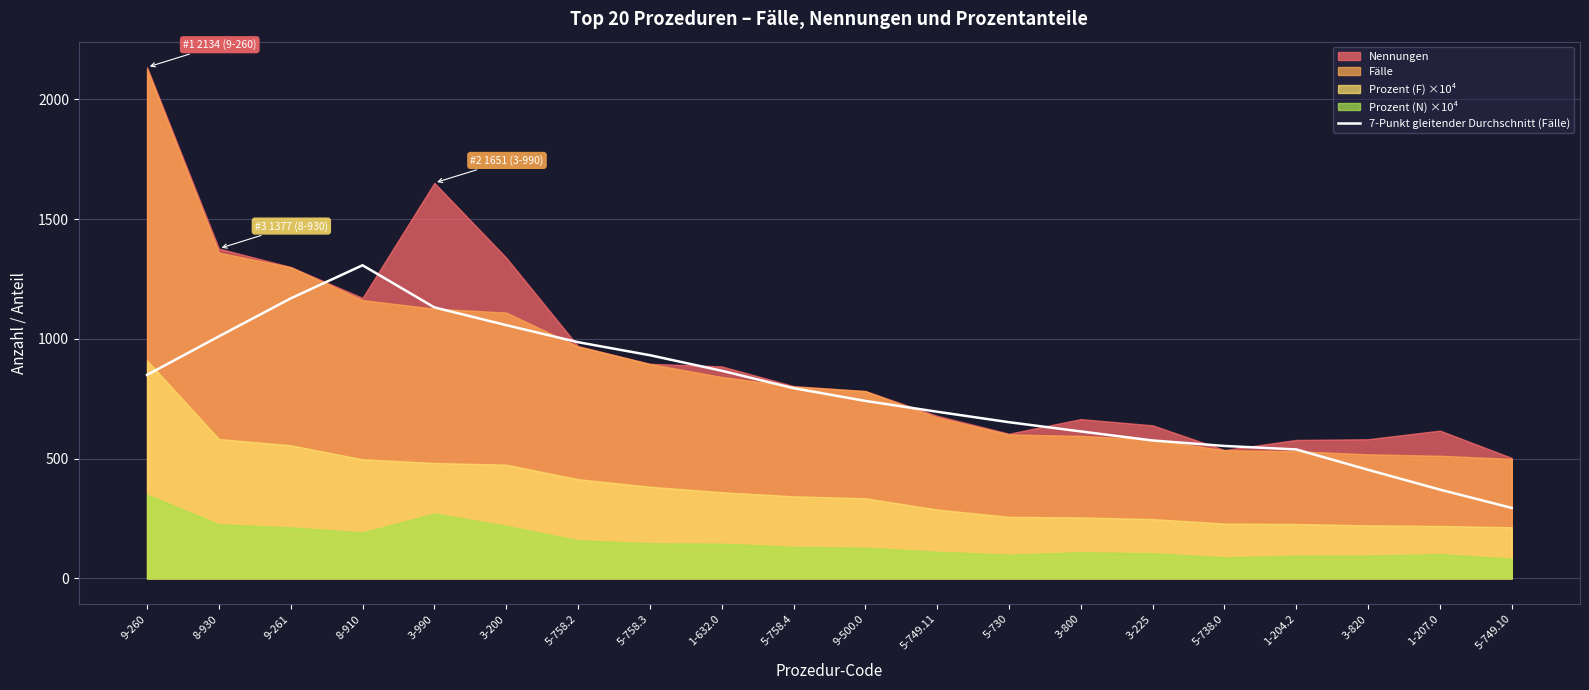

What is the average value?

779.6